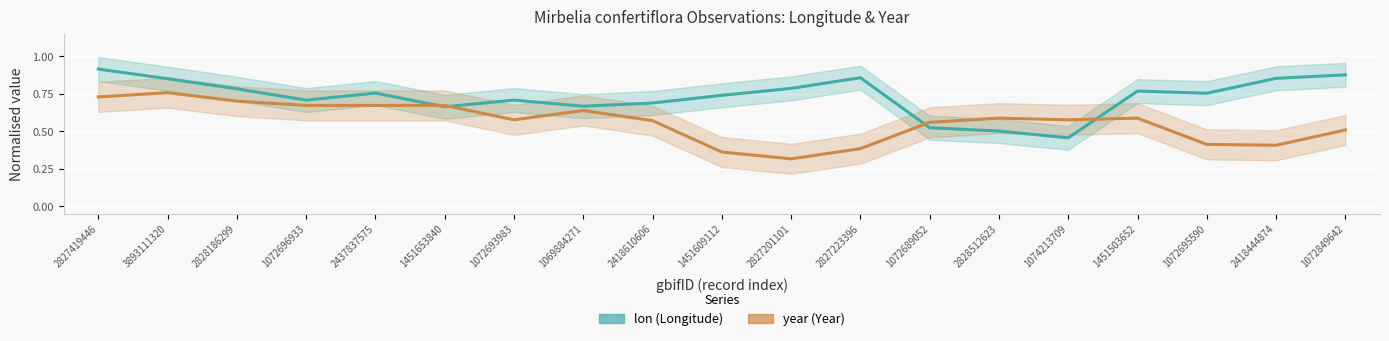

At which category does year (Year) reach its first local valley?

1072693983